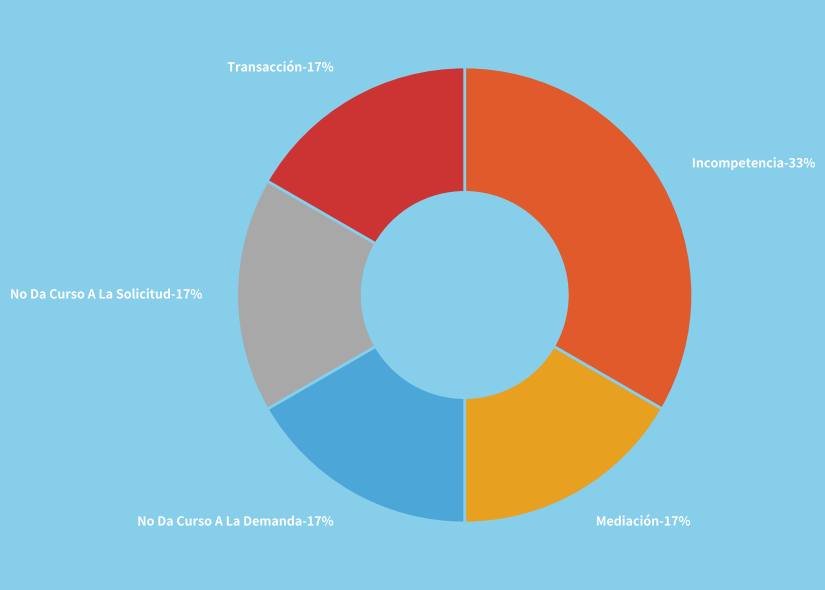

To the nearest percent, what portion does Incompetencia represent?

33%